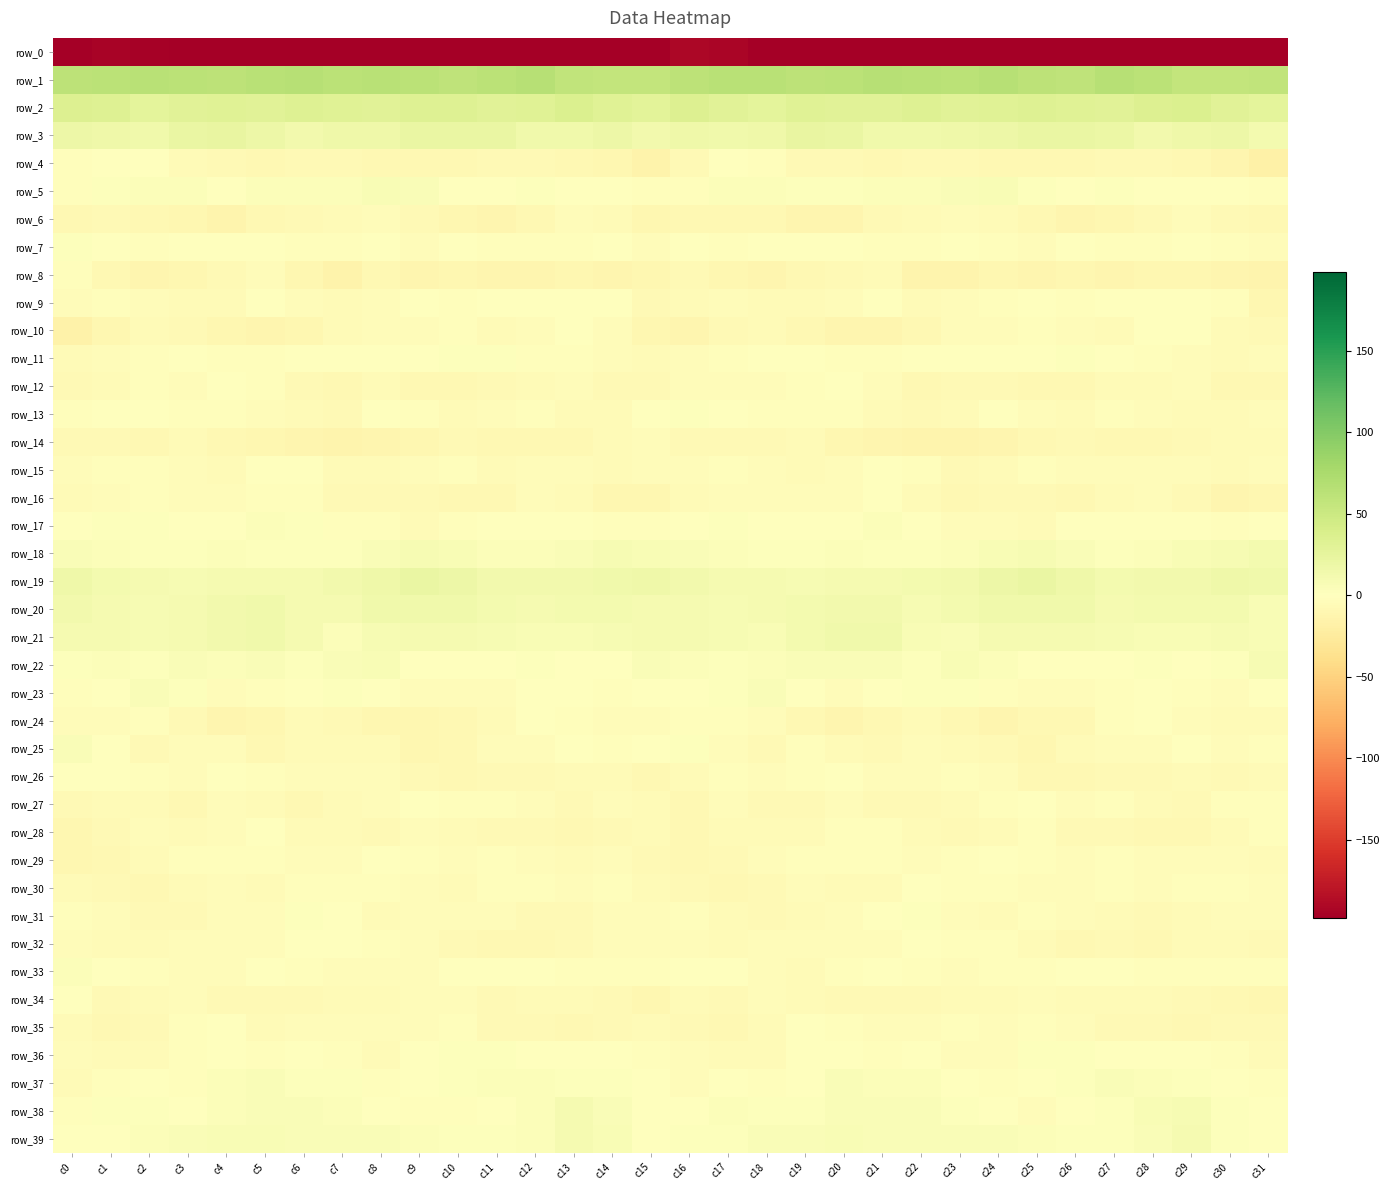

At which category is the sum across all series the highest?

c20